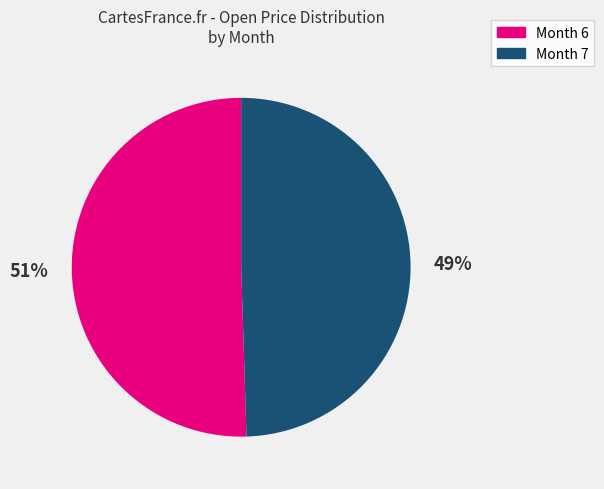

Is there any slice that represents more than half of the pie?

Yes